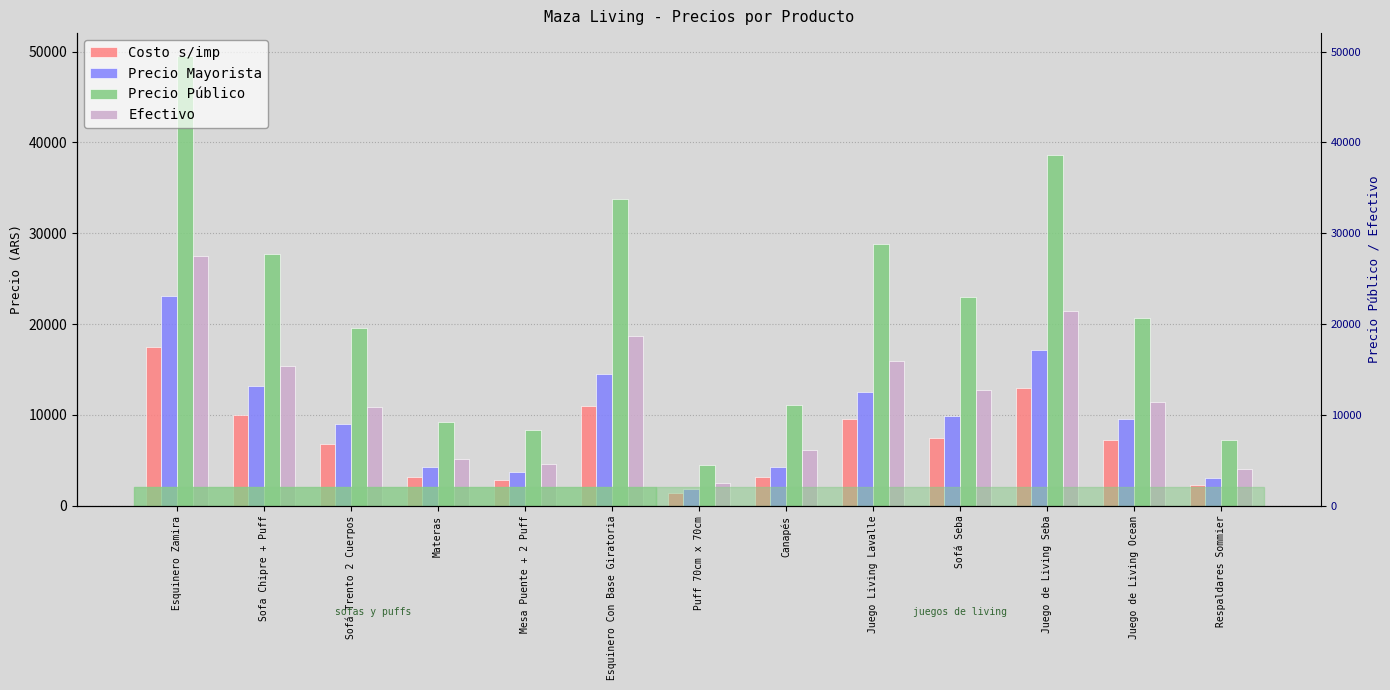

Is it true that Precio Público equals 9187.2 at Materas?

True